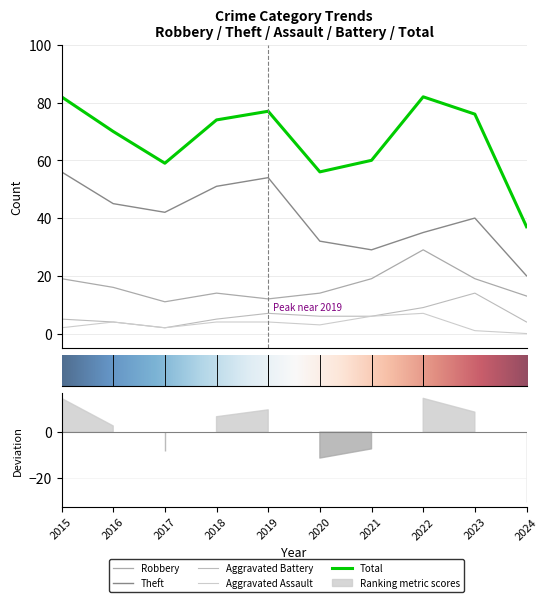

What is the sum of all Aggravated Battery values?

62